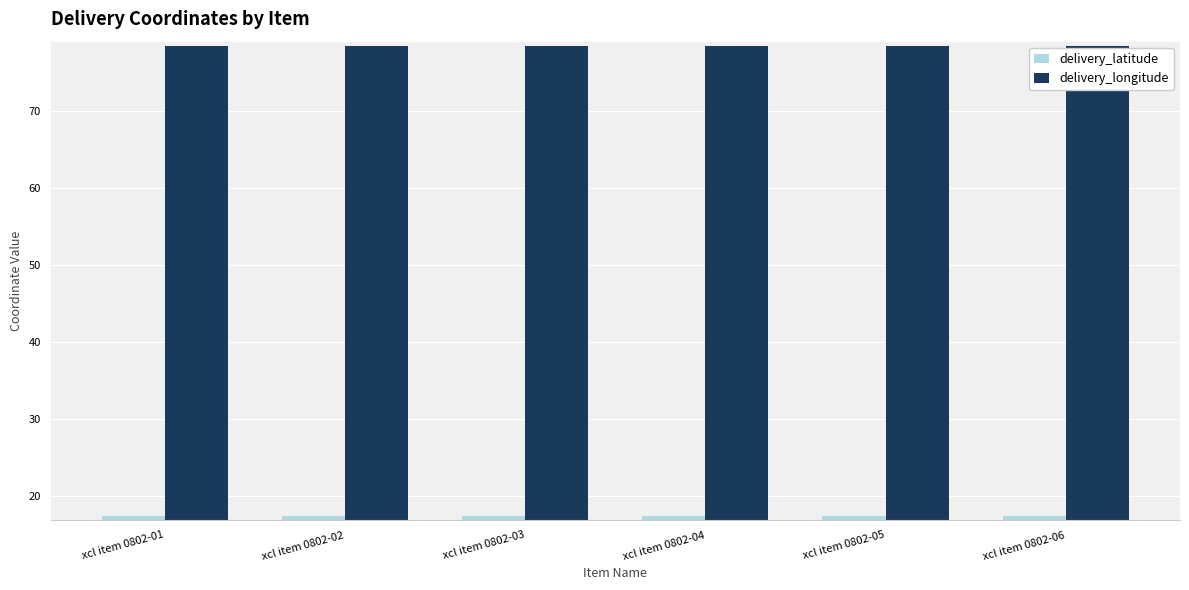

What is the average value of the delivery_latitude series?

17.4